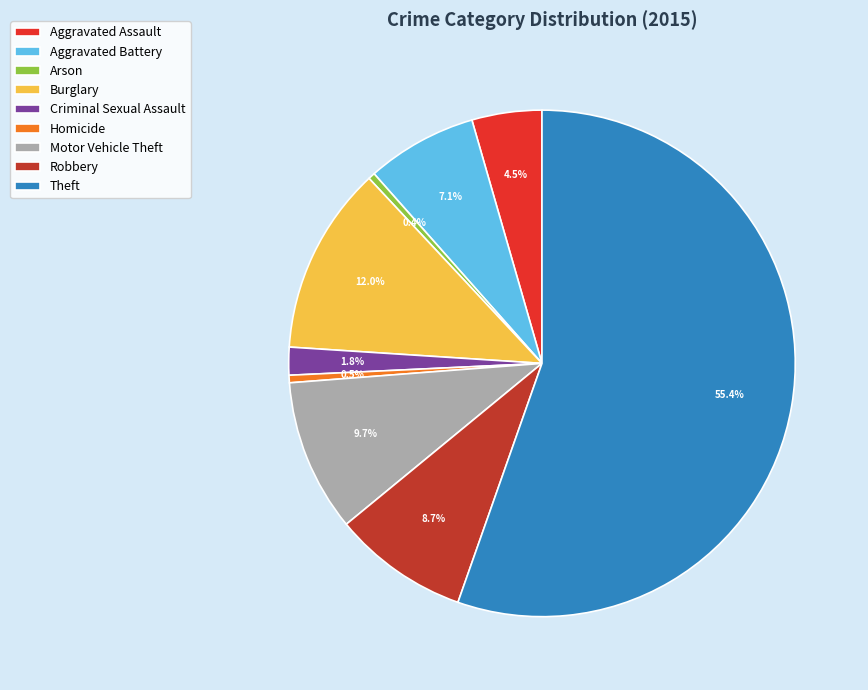

Is Theft the majority of the pie?

Yes